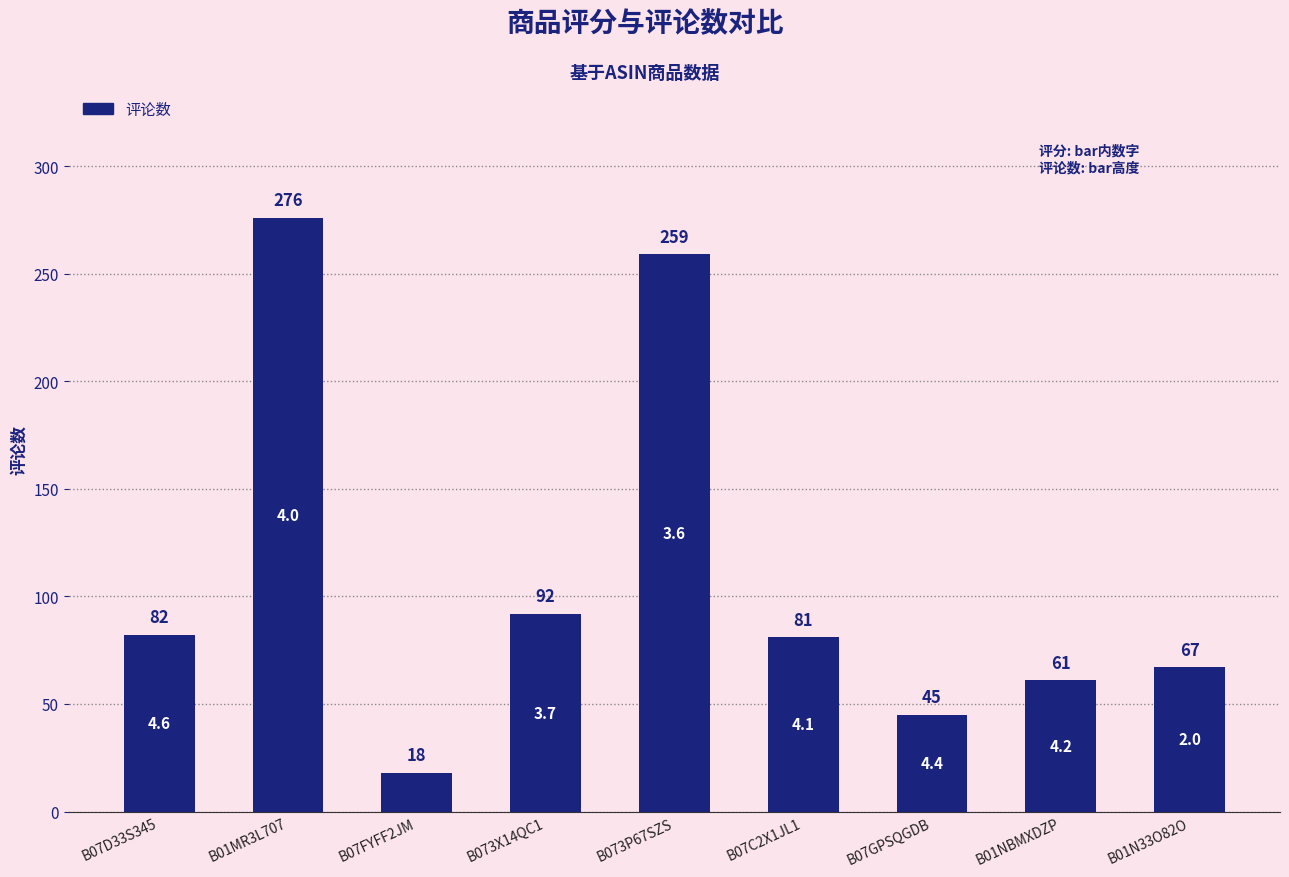

What is the difference between the maximum and minimum values?

258